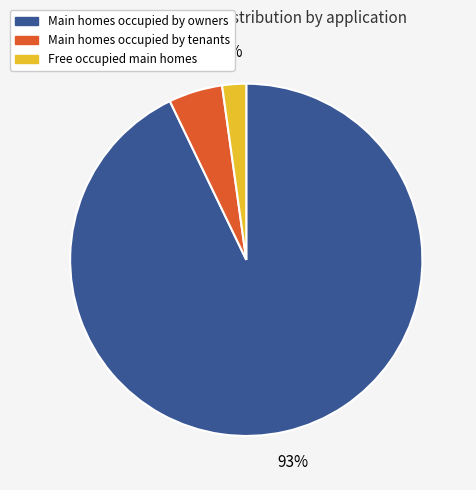

Is there any slice that represents more than half of the pie?

Yes